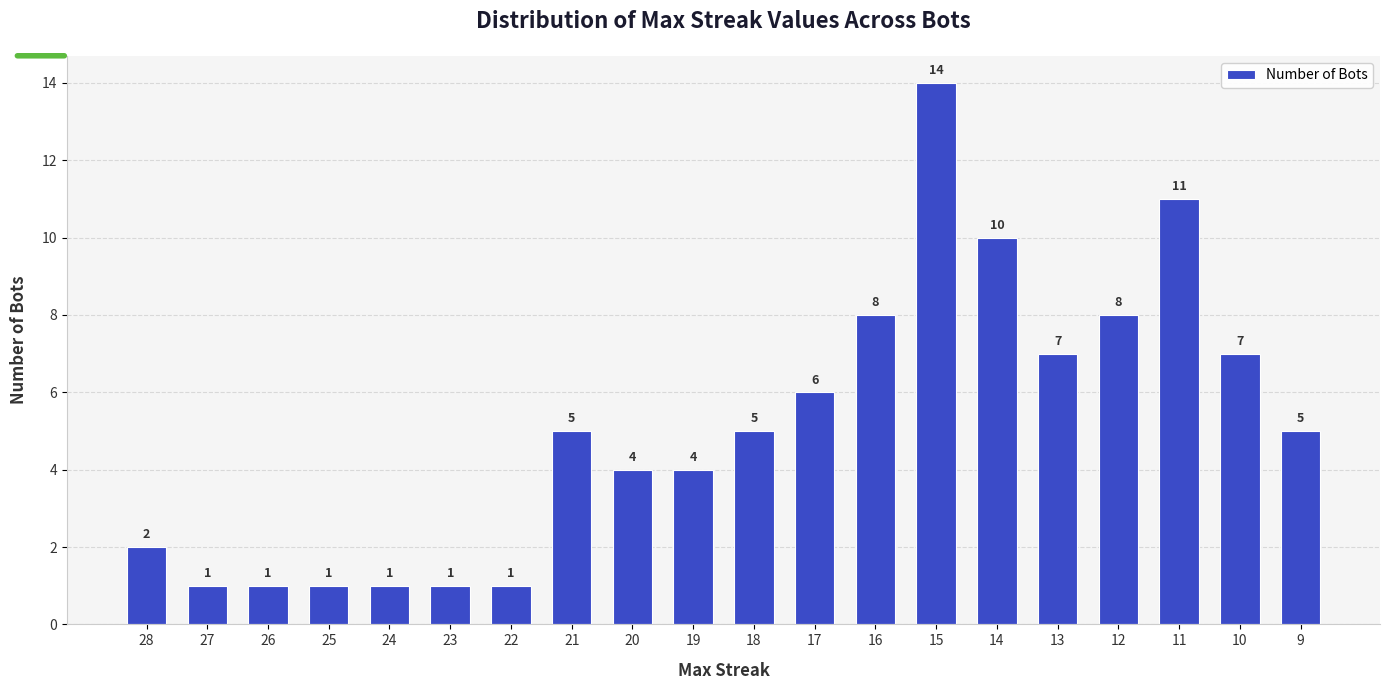

Which label corresponds to the largest value in the chart?

15